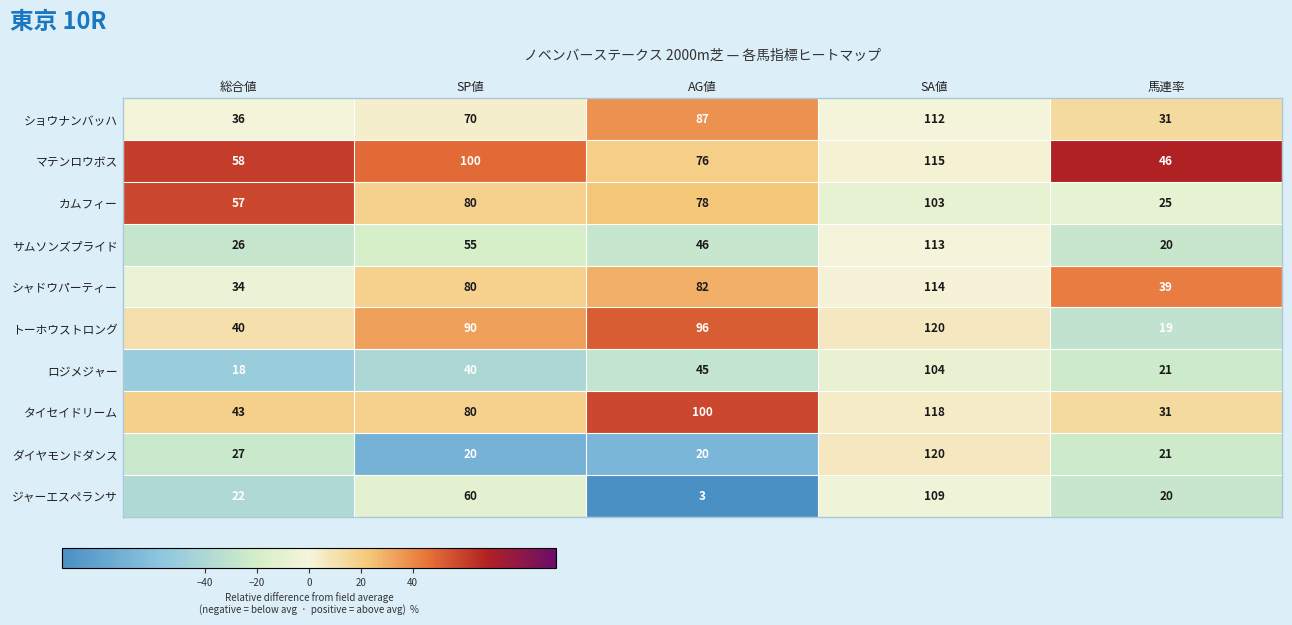

Which category has the highest value across all series?

SA値